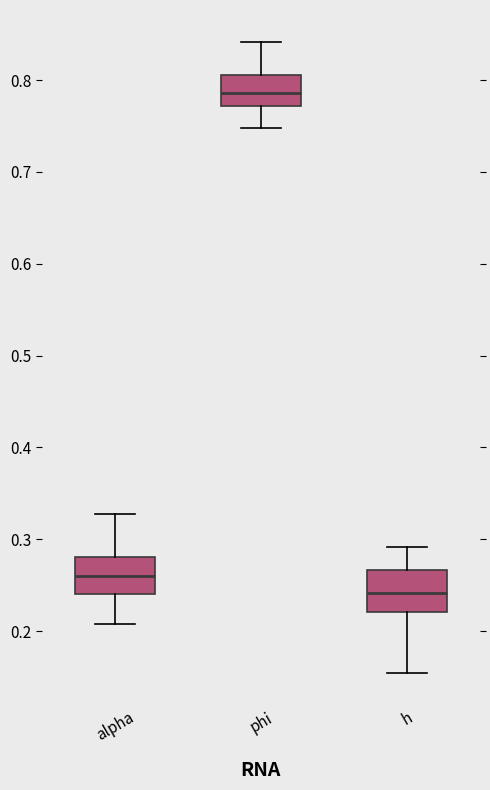

Reading left to right, read every box against the y-axis: the position of its median line, the range the box covers, and the ends of its whiskers. The values are not printed on the chart, so give them approximately, as read against the axis.

alpha: median 0.26, box 0.24 to 0.28, whiskers 0.21 to 0.33
phi: median 0.79, box 0.77 to 0.81, whiskers 0.75 to 0.84
h: median 0.24, box 0.22 to 0.27, whiskers 0.15 to 0.29